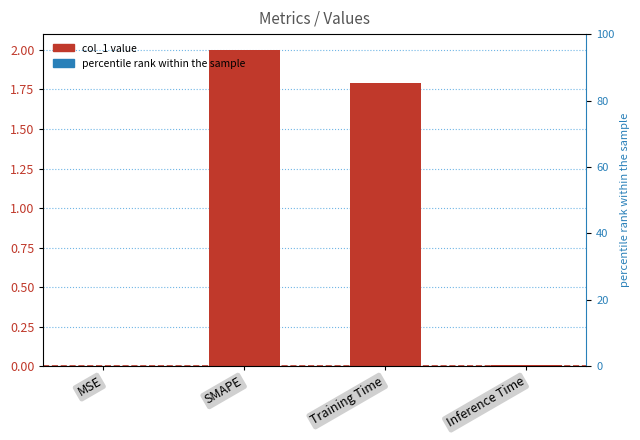

What is the difference between the second highest and minimum values?

1.8